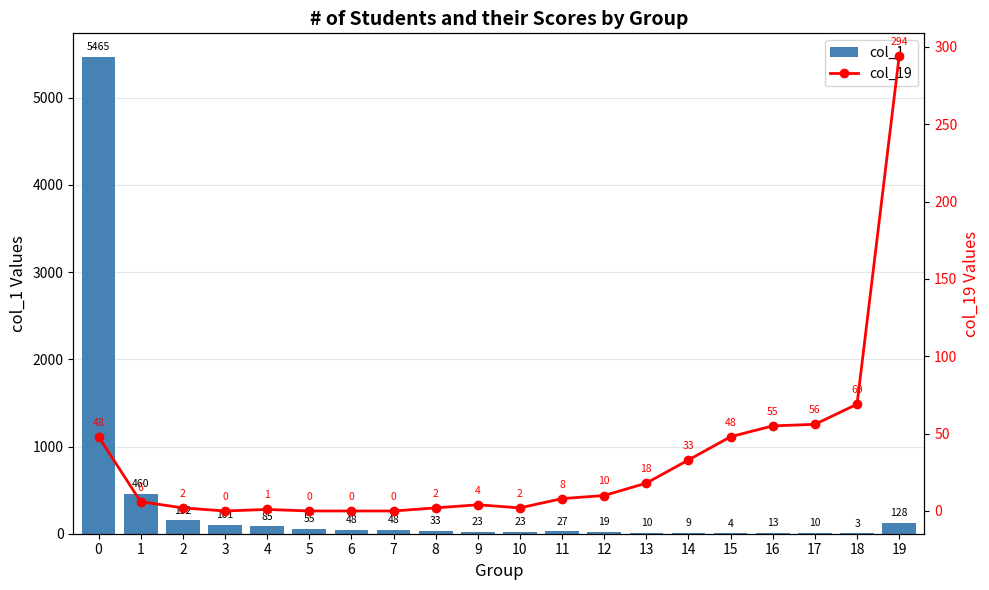

Which series changed the most between 7 and 13?

col_1